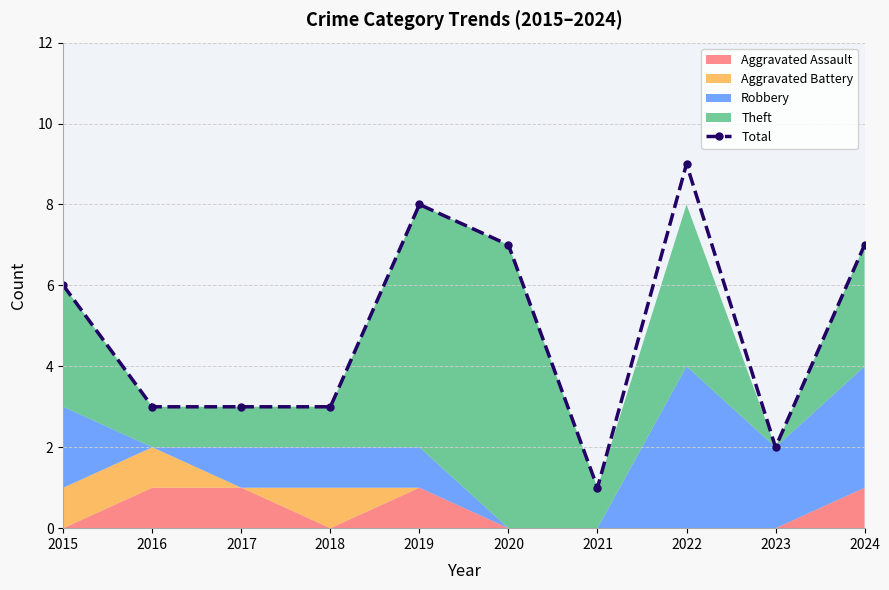

Reading left to right, what are all the values shown in this chart?

6	3	3	3	8	7	1	9	2	7